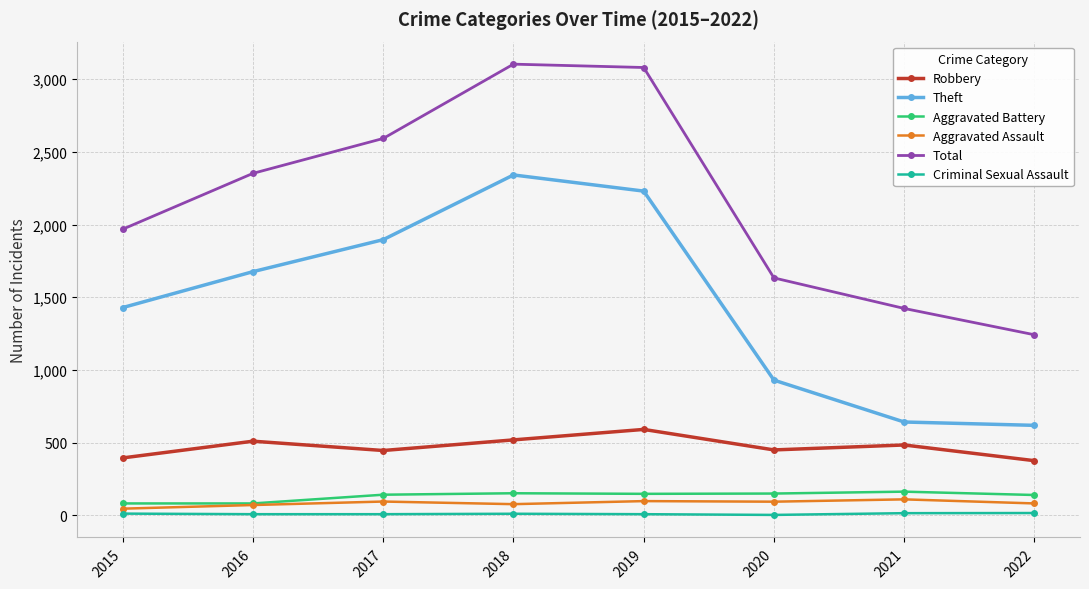

True or false: Total and Theft intersect in this chart.

False